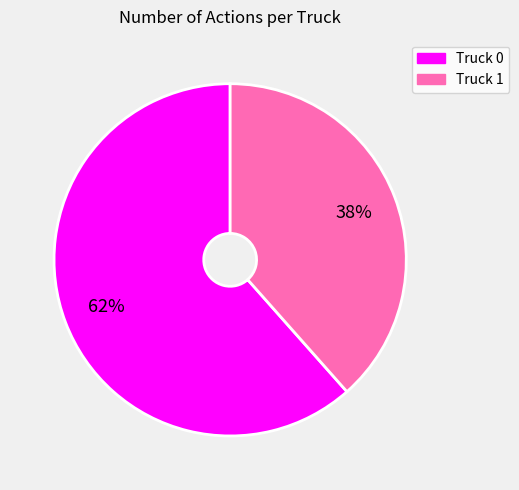

To the nearest percent, what is the combined percentage of Truck 1 and Truck 0?

100%